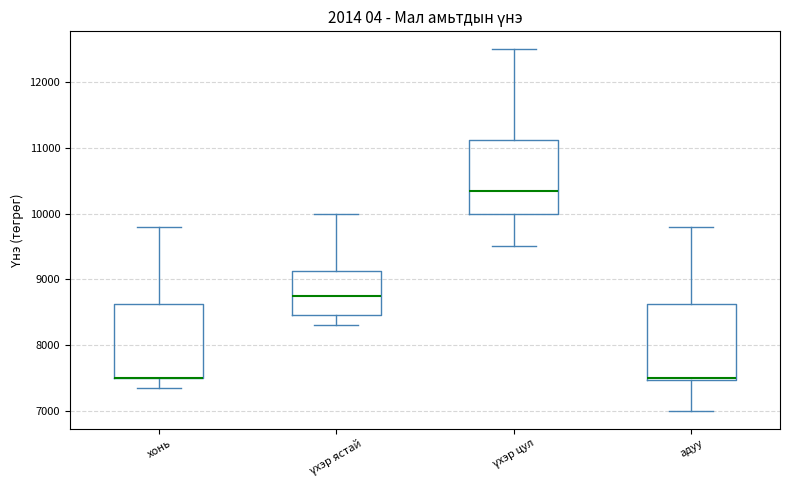

Reading left to right, read every box against the y-axis: the position of its median line, the range the box covers, and the ends of its whiskers. The values are not printed on the chart, so give them approximately, as read against the axis.

хонь: median 7500 (drawn on the box's lower edge), box 7500 to 8600, whiskers 7400 to 9800
үхэр ястай: median 8800, box 8500 to 9100, whiskers 8300 to 10000
үхэр цул: median 10400, box 10000 to 11100, whiskers 9500 to 12500
адуу: median 7500 (just above the box's lower edge), box 7500 to 8600, whiskers 7000 to 9800